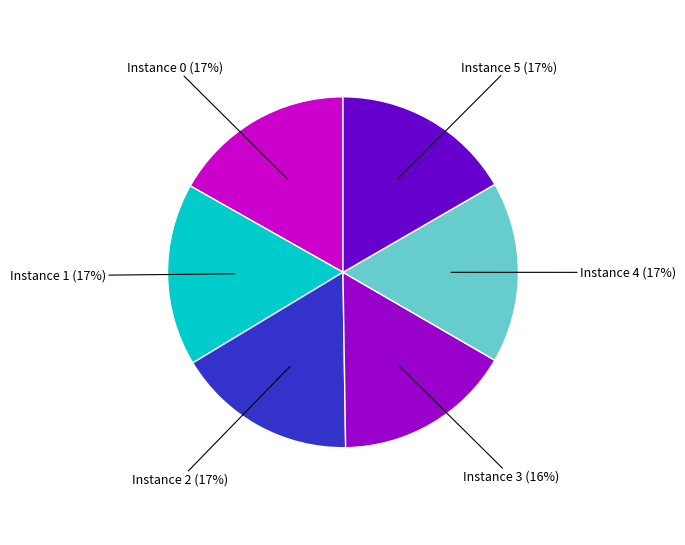

To the nearest percent, what portion does Instance 2 (17%) represent?

17%